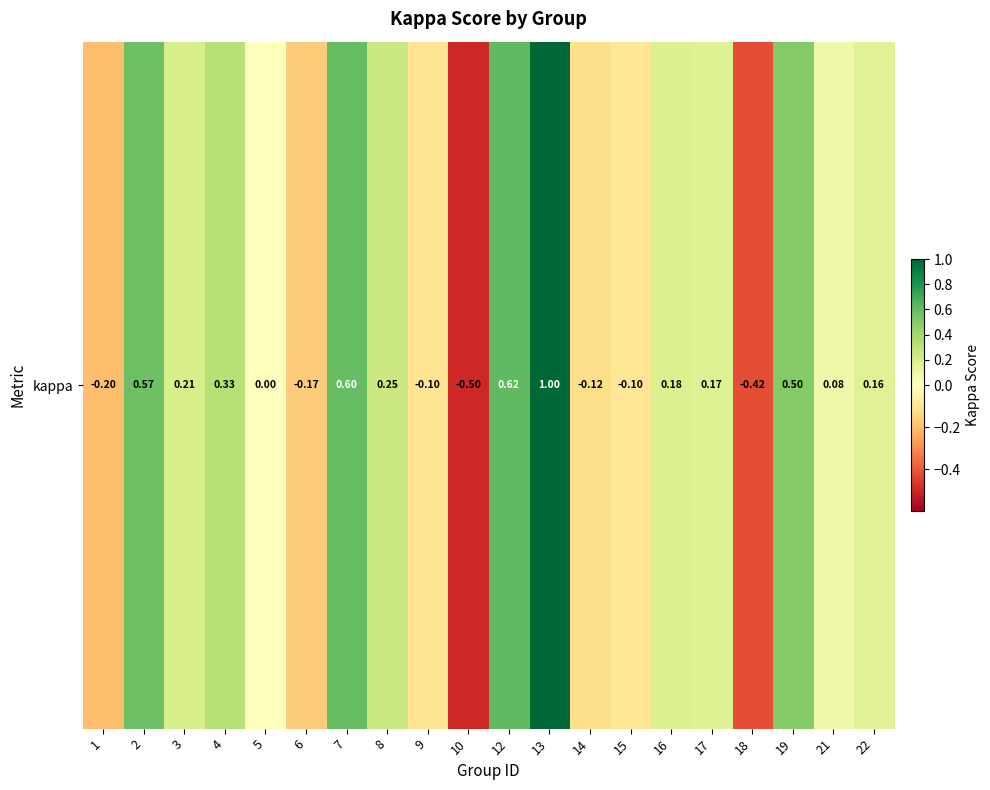

Count the number of categories in the chart.

20